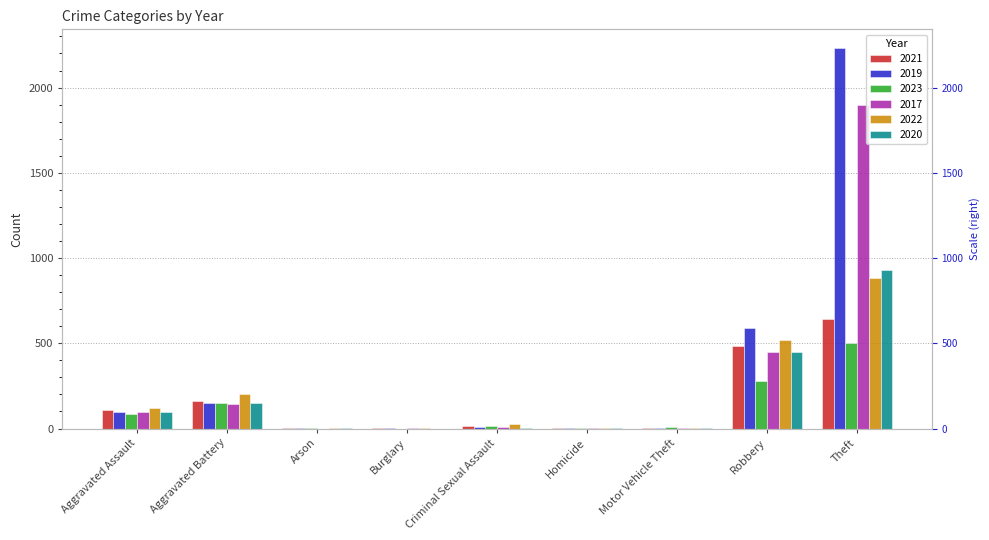

Where does the 2021 series first go above 14?

Aggravated Assault